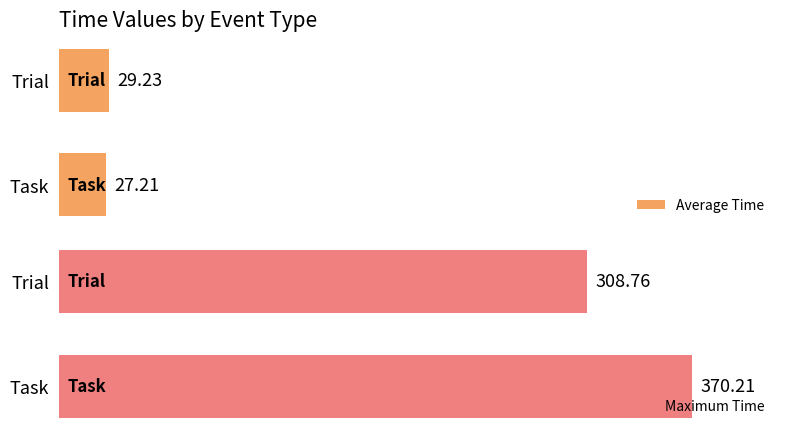

Where is Average Time nearest to the value 28?

Task